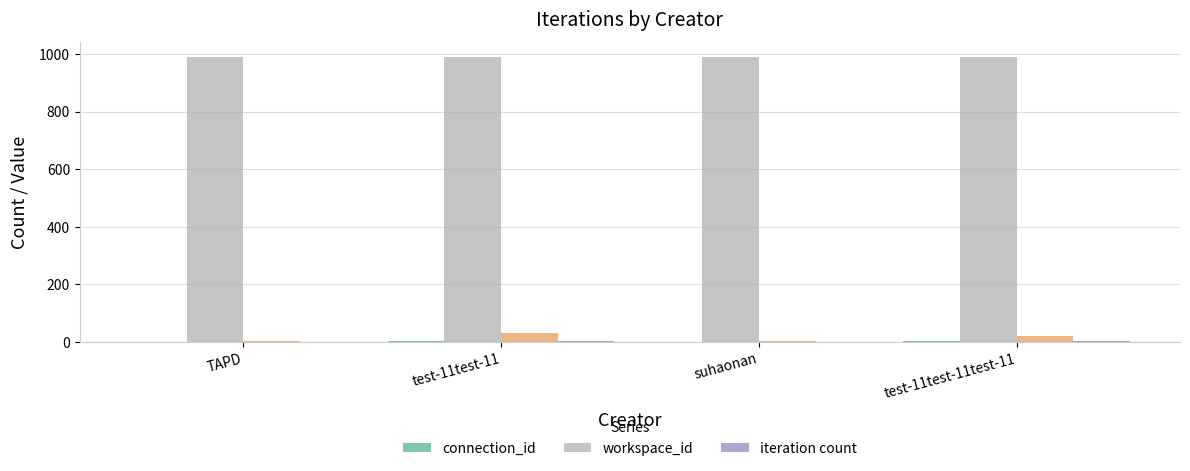

What is the label of the 1st bar from the right?

test-11test-11test-11